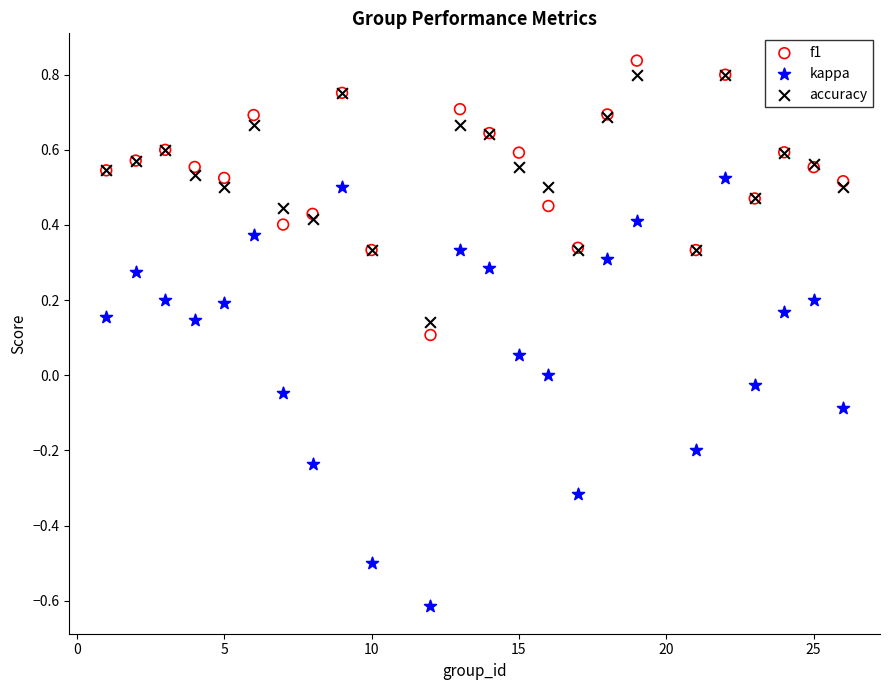

Which series contains the lowest Y value?

kappa